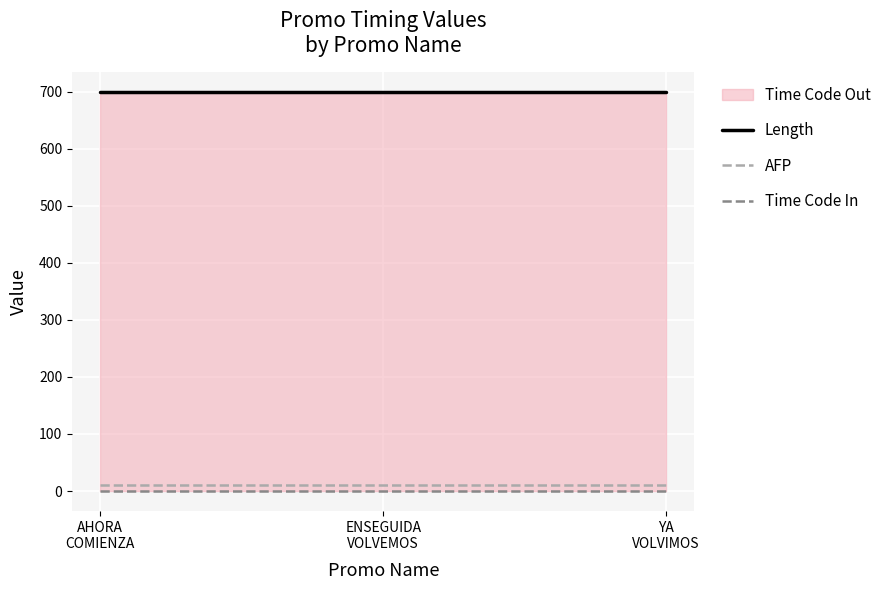

The AFP series shows 10 at YA
VOLVIMOS. True or false?

True